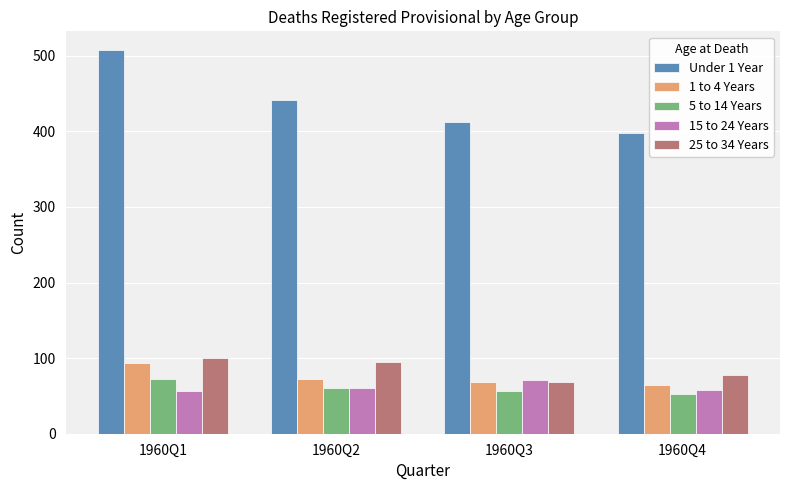

The 5 to 14 Years series shows 80 at 1960Q4. True or false?

False